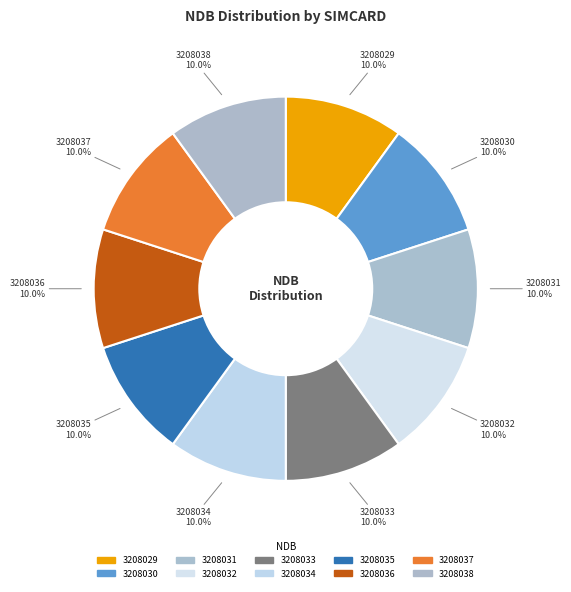

How many slices are in this pie chart?

10